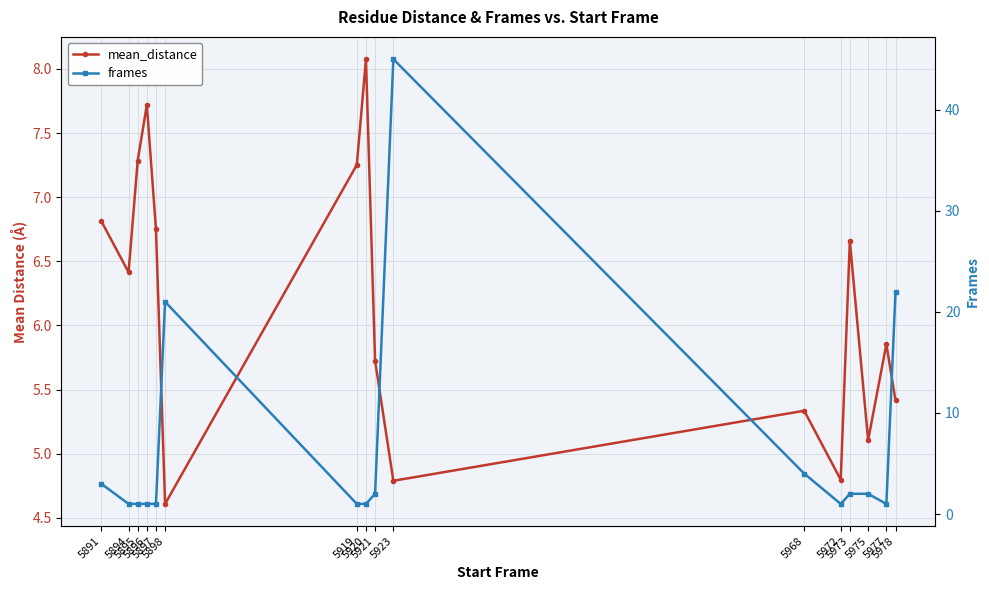

Which category has the highest value across all series?

5923